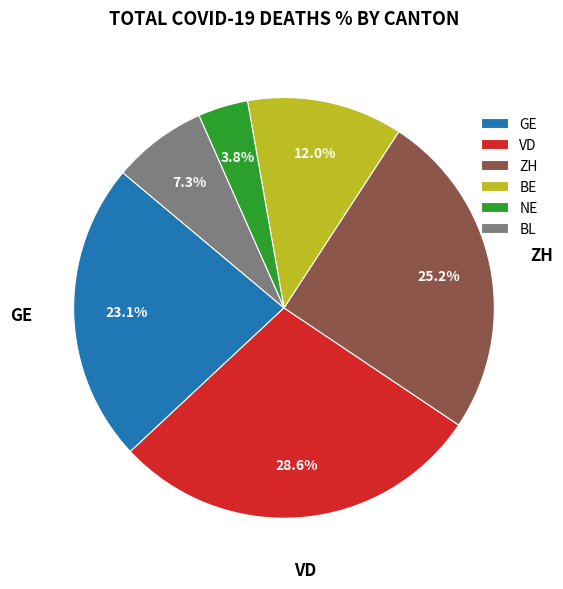

What percentage is NOT represented by VD?

71.4%